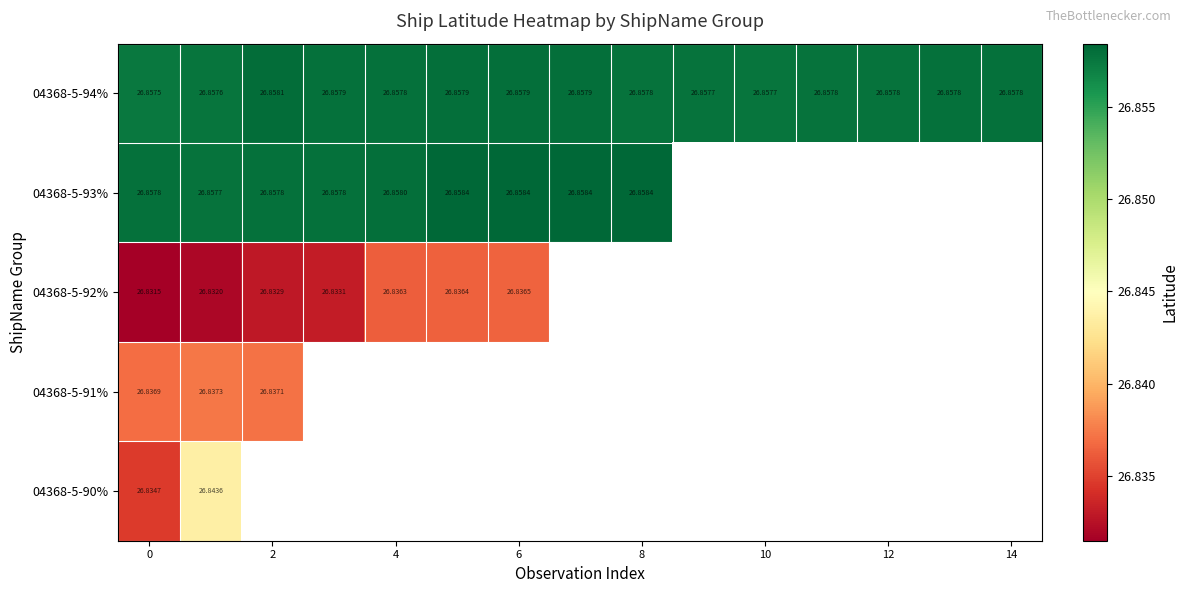

Which has a higher value, 11 or 9?

11